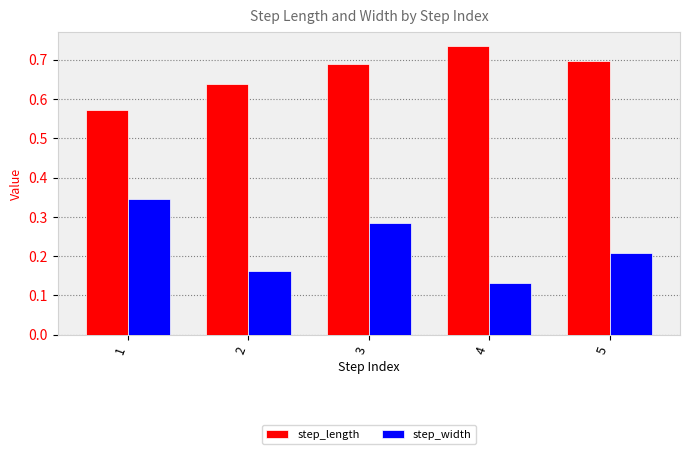

Between 3 and 5, which series saw the biggest shift?

step_width